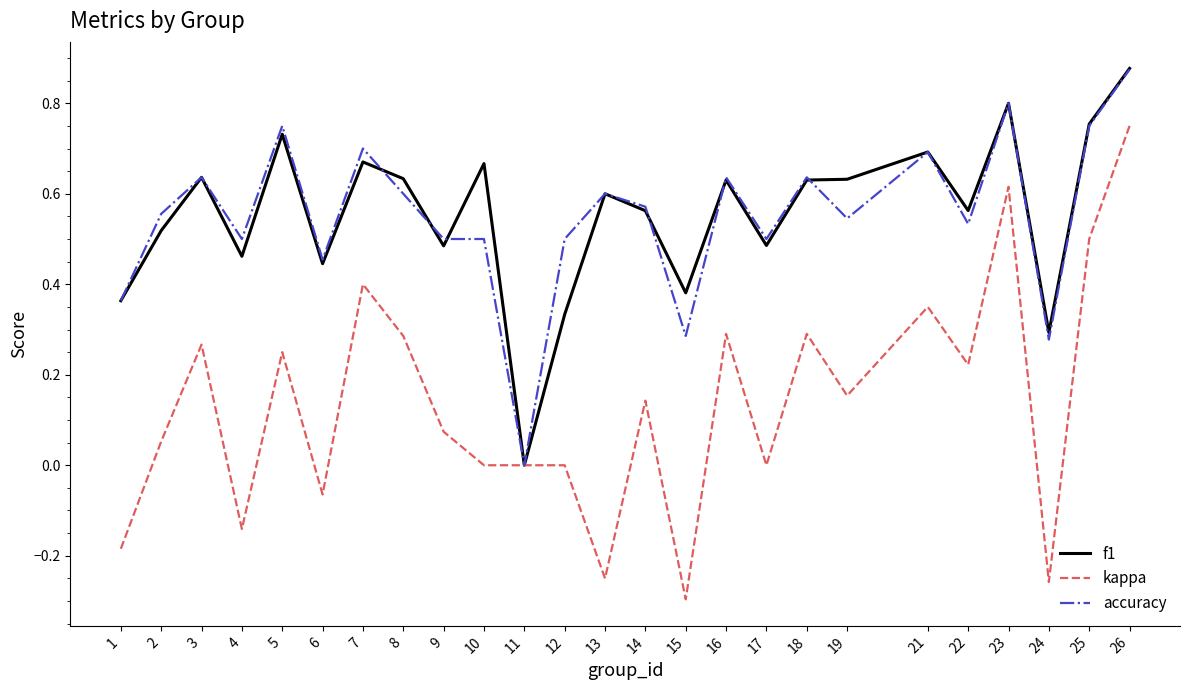

The value of kappa at 12 is 0.3. True or false?

False